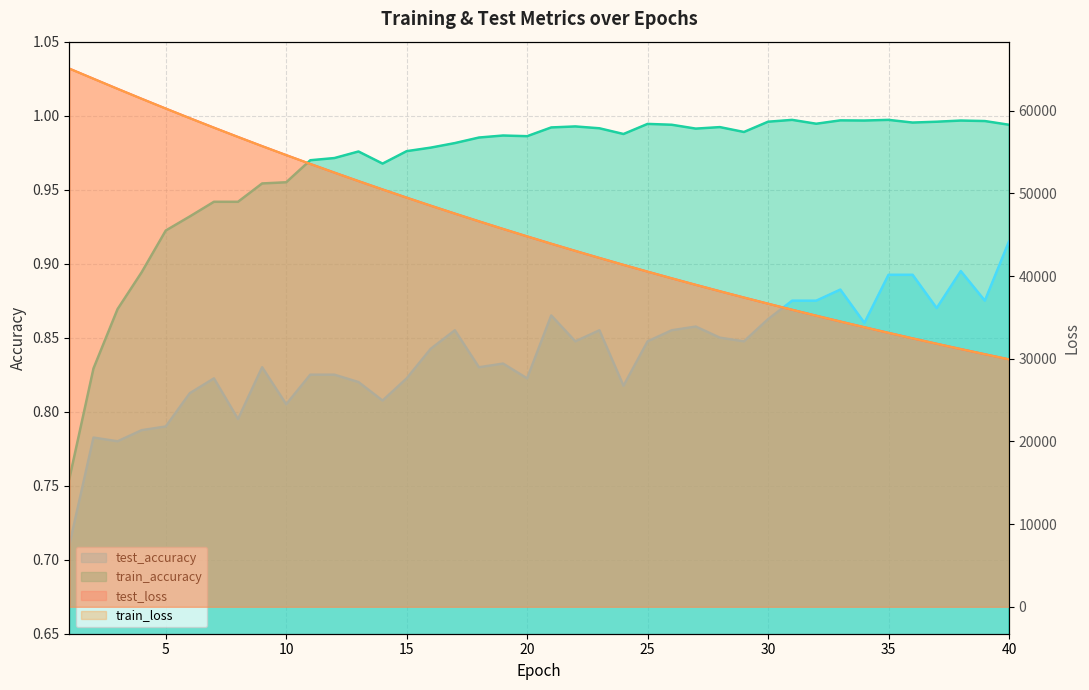

At which category does test_accuracy reach its first local valley?

3